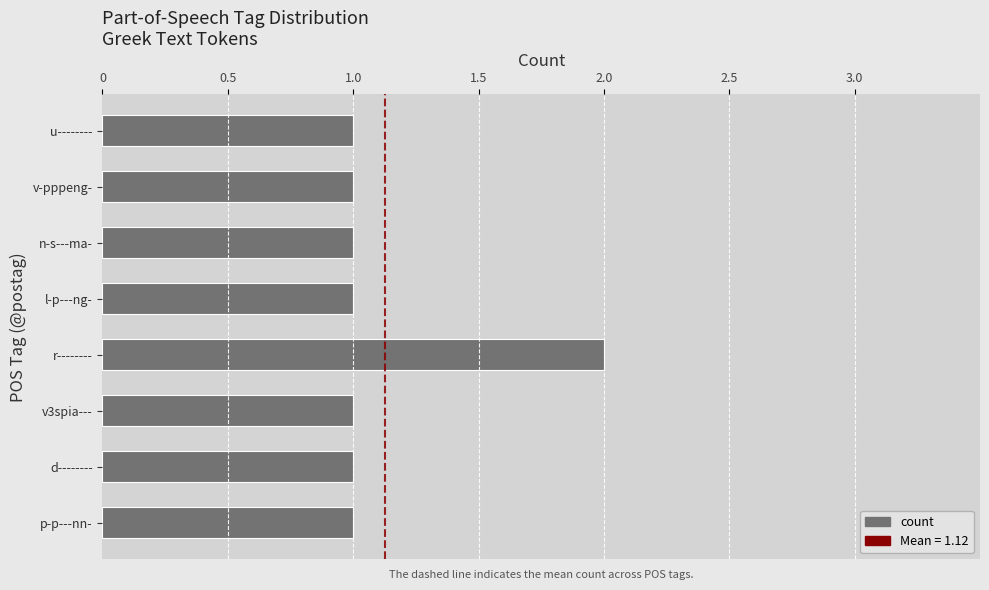

Reading bottom to top, extract all data points from this chart.

p-p---nn-=1	d--------=1	v3spia---=1	r--------=2	l-p---ng-=1	n-s---ma-=1	v-pppeng-=1	u--------=1